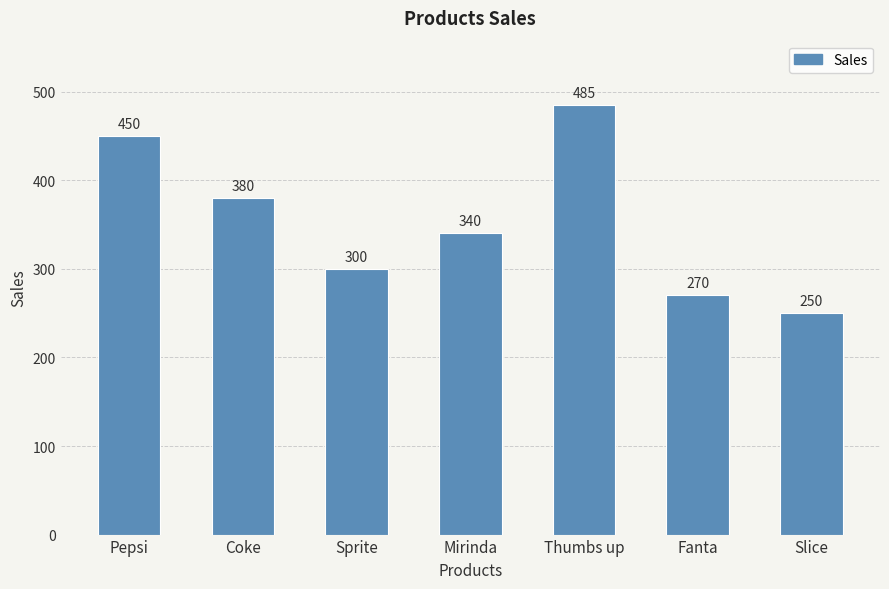

Is it true that the value at Coke is 209?

False